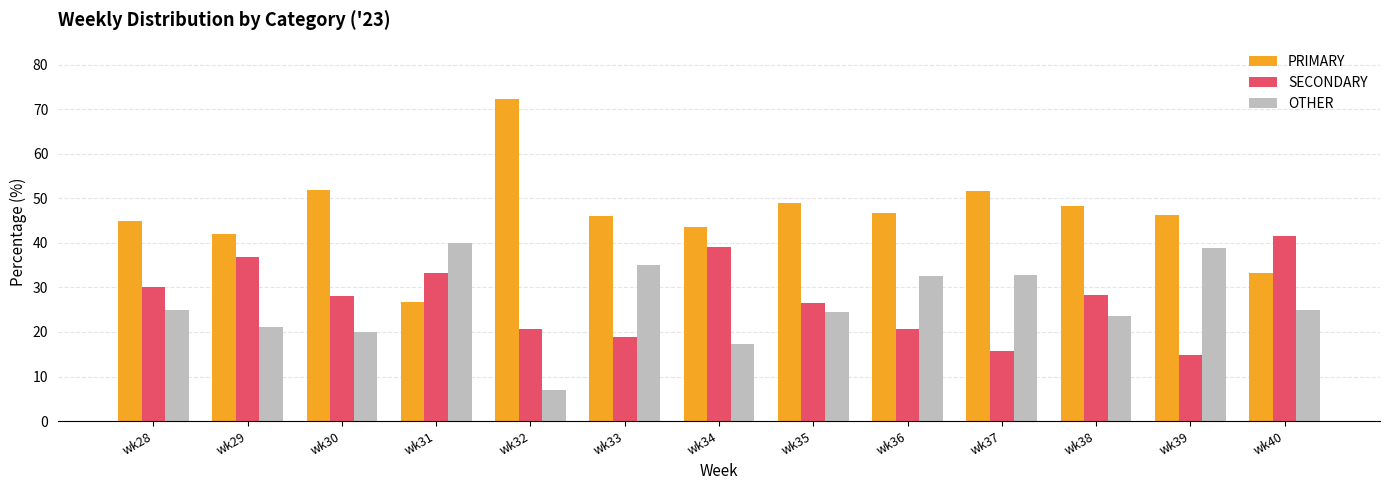

True or false: SECONDARY has a value of 30.0 at wk28.

True